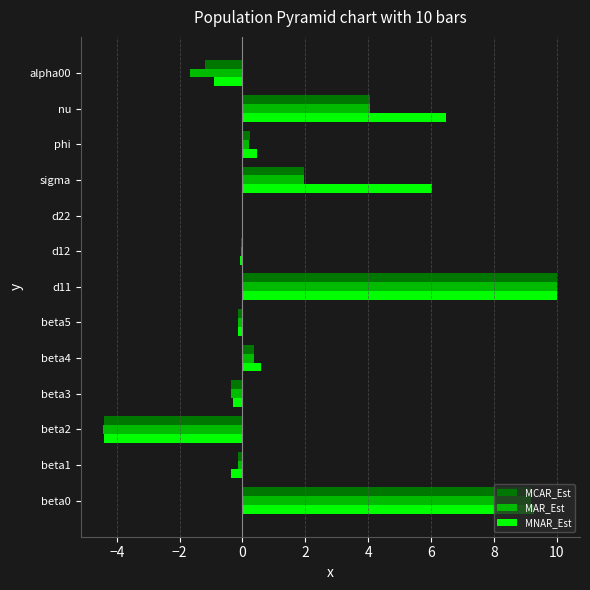

Between d11 and alpha00, which series saw the biggest shift?

MAR_Est